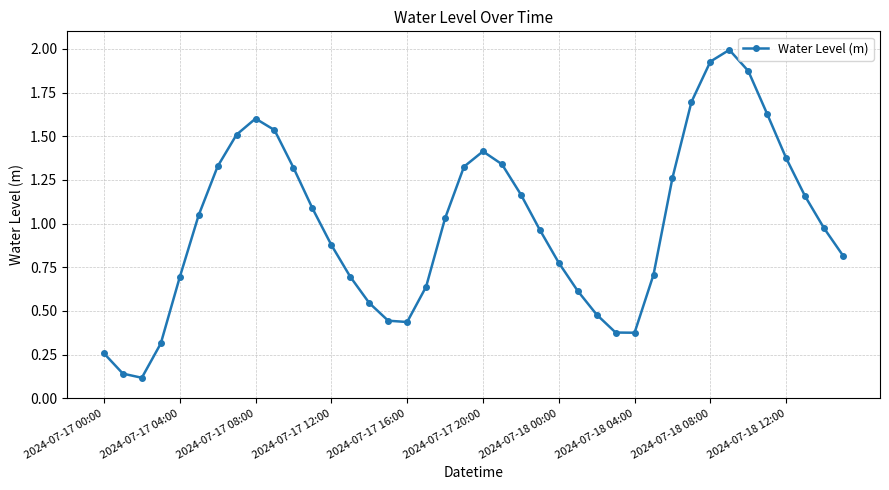

How many interior local peaks (higher than both neighbors) does the data have?

3